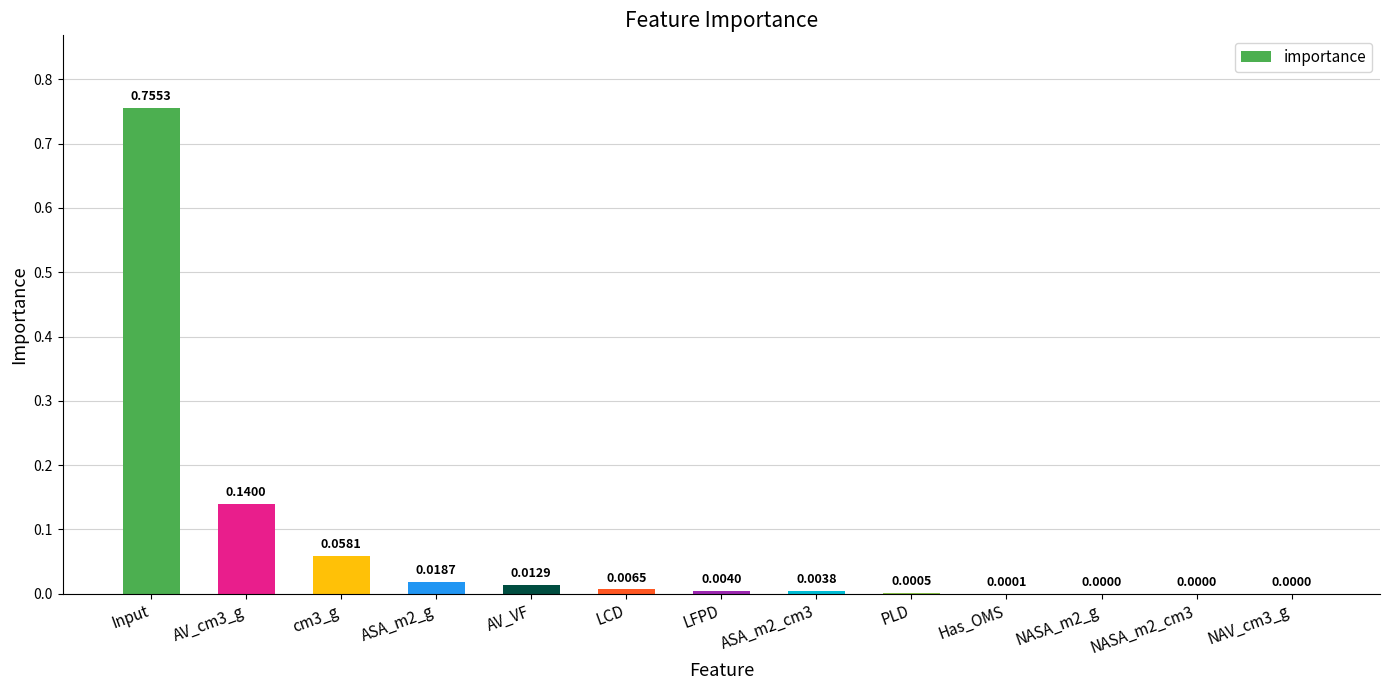

Between NAV_cm3_g and AV_VF, which is larger?

AV_VF